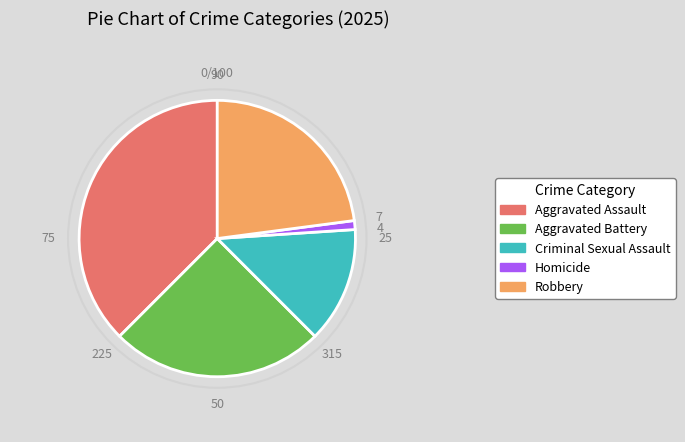

Between Homicide and Criminal Sexual Assault, which is larger?

Criminal Sexual Assault